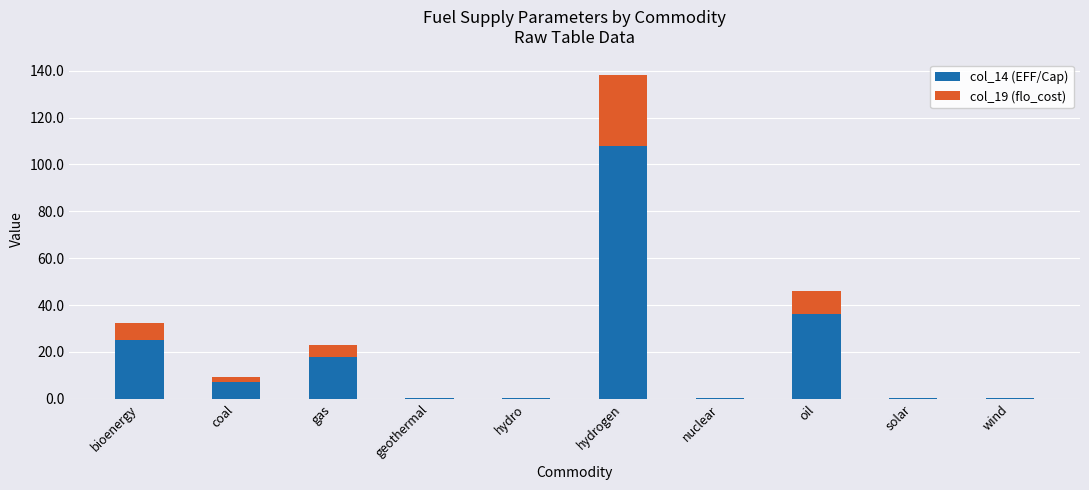

How many distinct data groups are displayed?

2